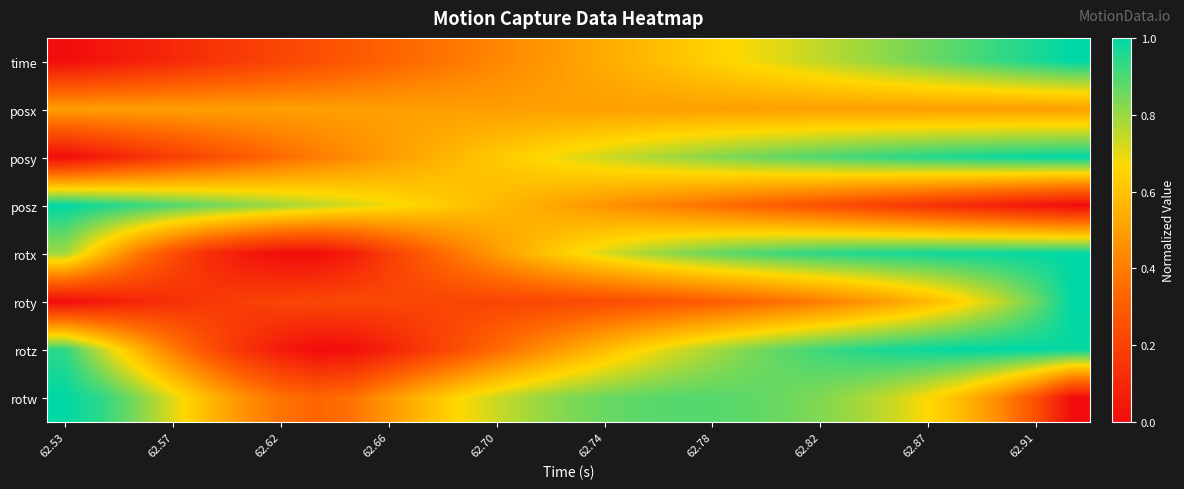

Rank the series by their maximum value, from lowest to highest.

posx, time, posy, posz, rotx, roty, rotz, rotw